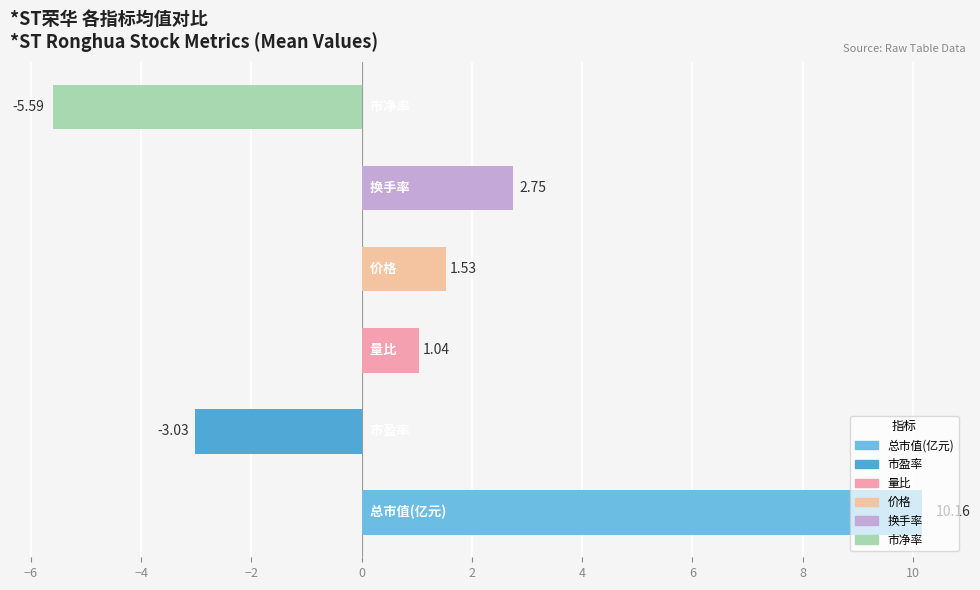

What is the average value?

1.1